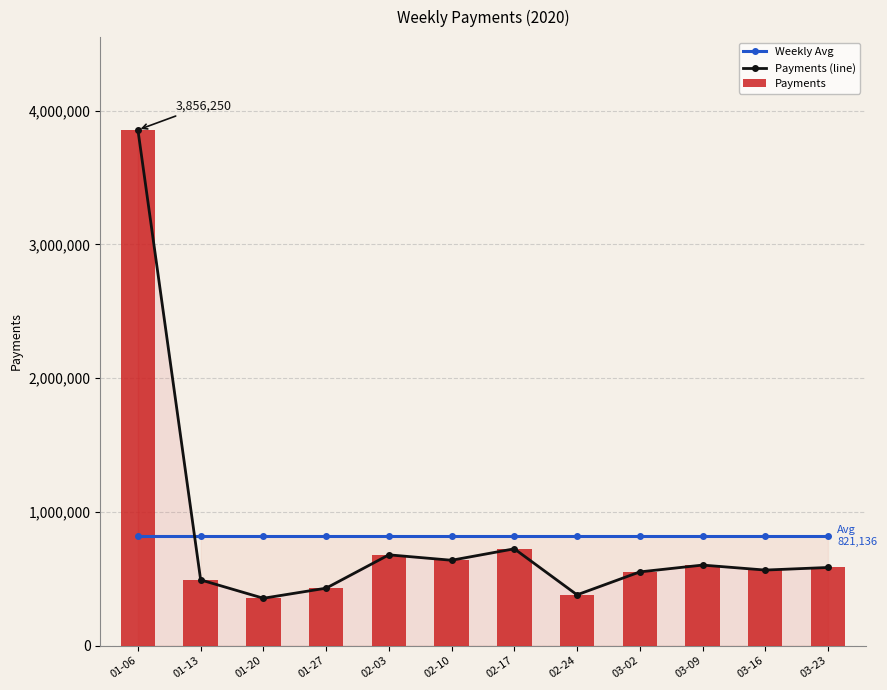

What is the minimum value for Weekly Avg?

821136